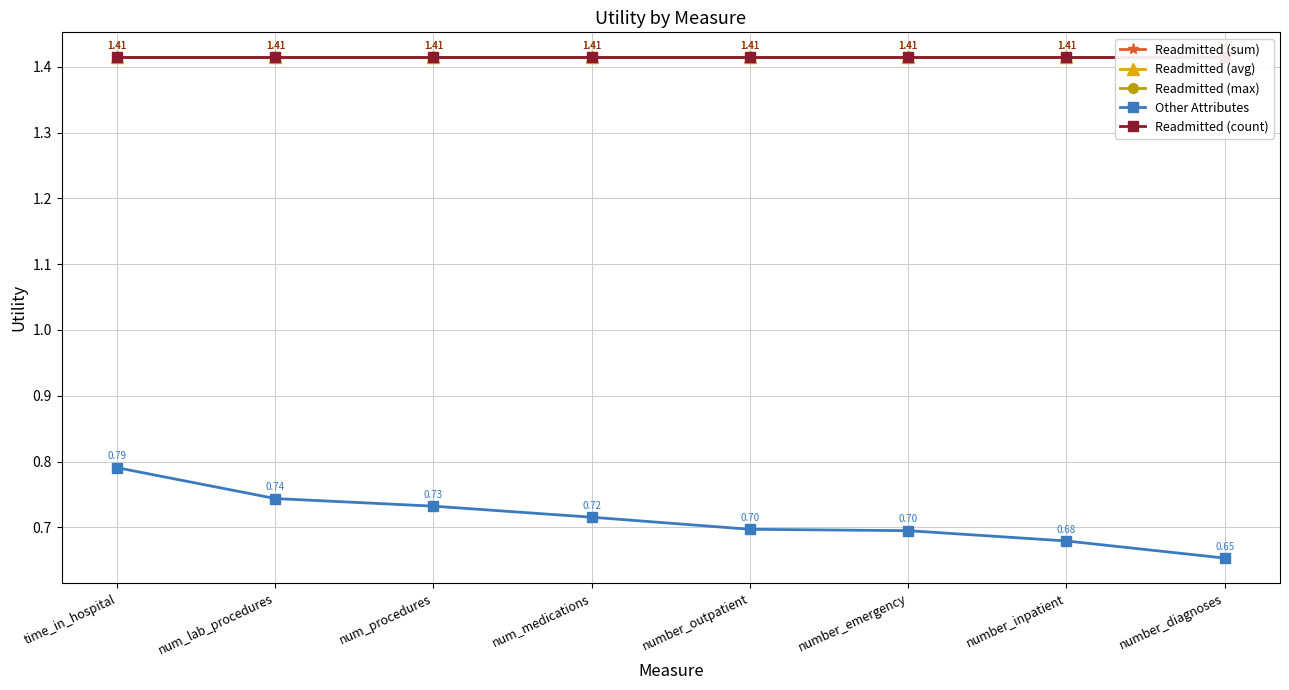

At which category is the sum across all series the highest?

time_in_hospital